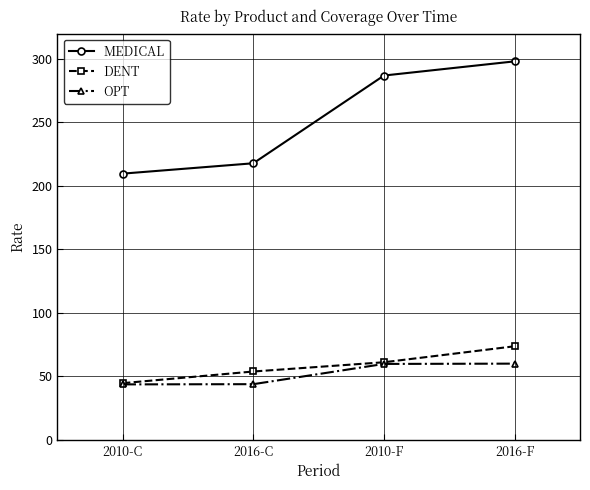

How many data points in MEDICAL are above 286?

2